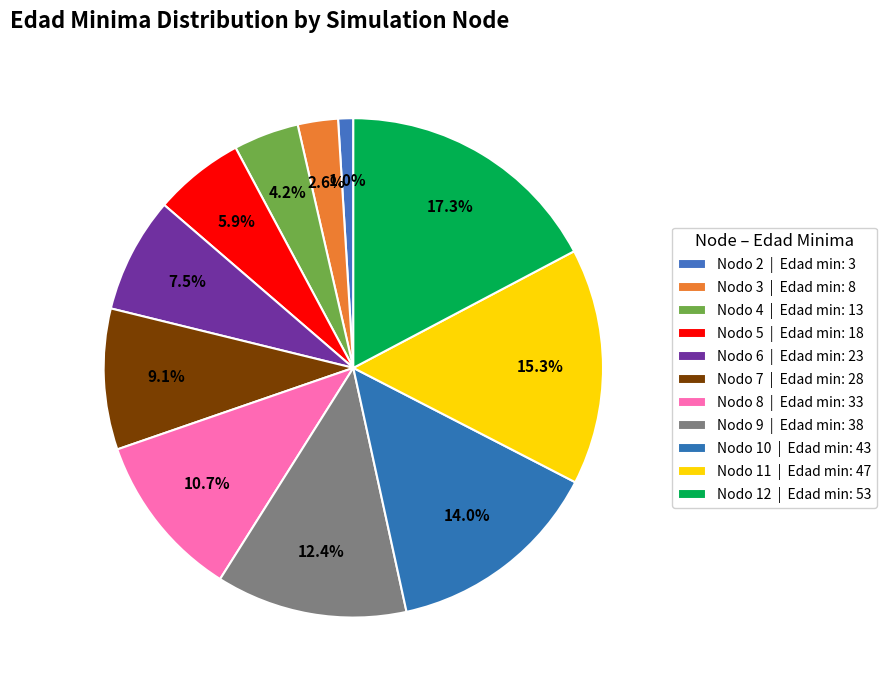

Count the number of slices in the pie.

11